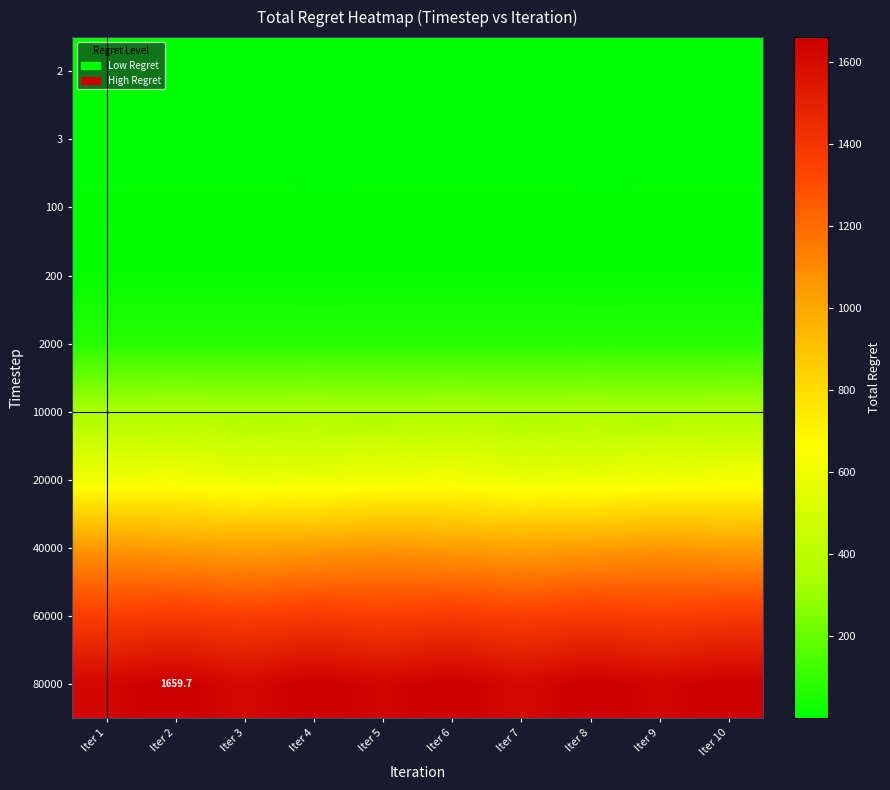

List the labels in order of 10000 value, largest first.

Iter 2, Iter 6, Iter 10, Iter 4, Iter 8, Iter 3, Iter 7, Iter 1, Iter 5, Iter 9